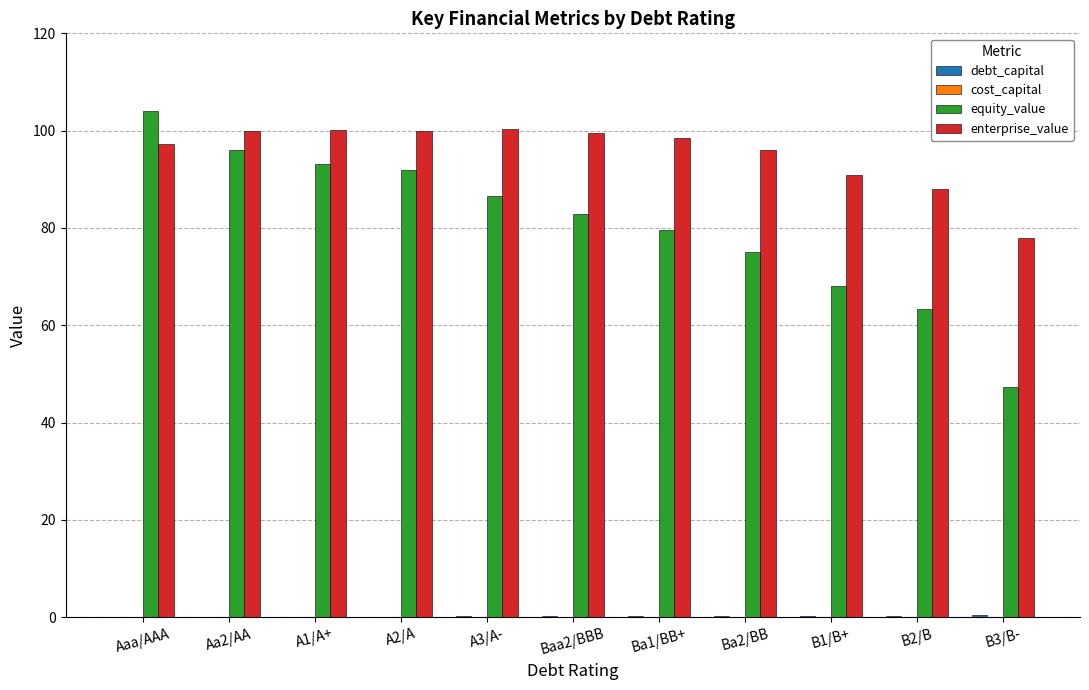

The equity_value series shows 170.1 at Aaa/AAA. True or false?

False